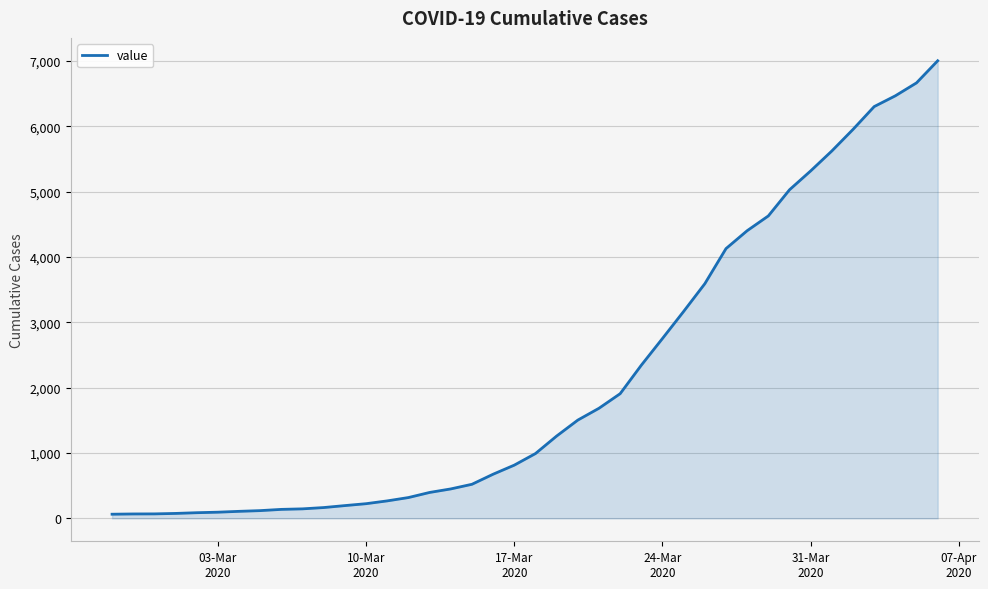

What is the maximum value shown in the chart?

7002